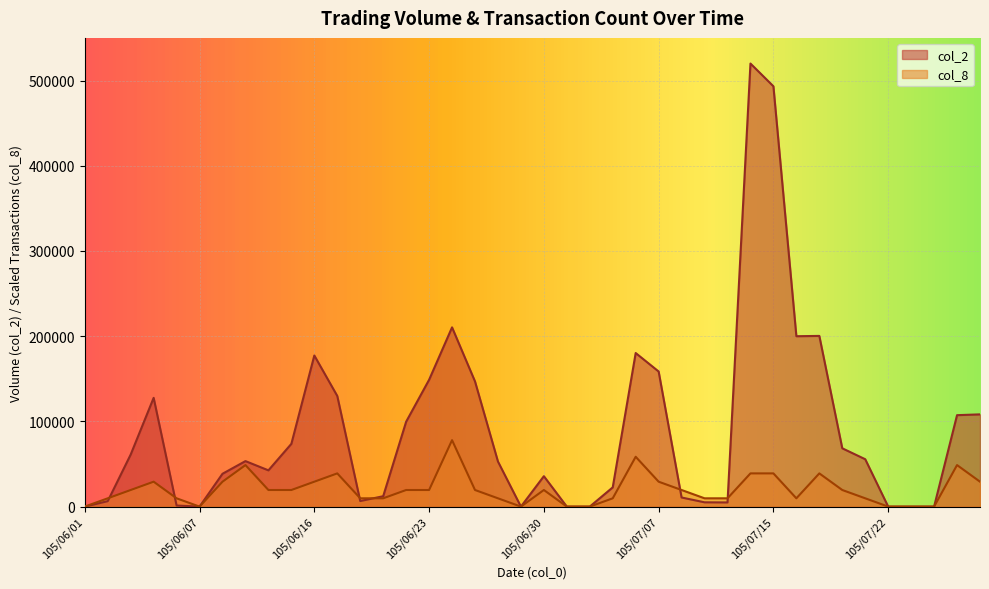

What position from the left is 105/07/15?

31